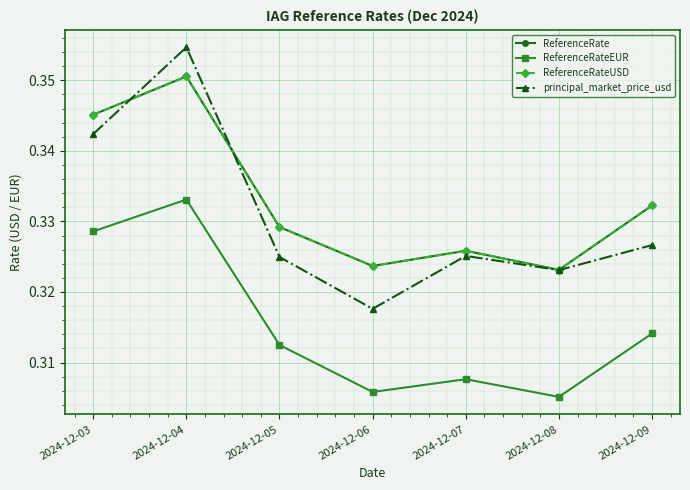

Read the ReferenceRateUSD value at 2024-12-09.

0.3